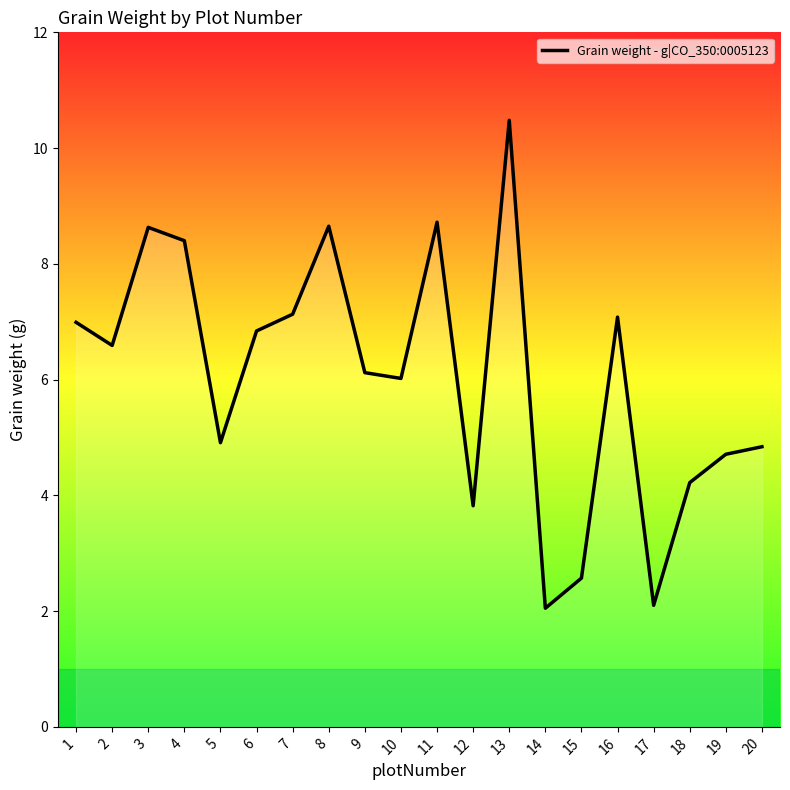

The chart shows a value of 3.9 at 15. True or false?

False